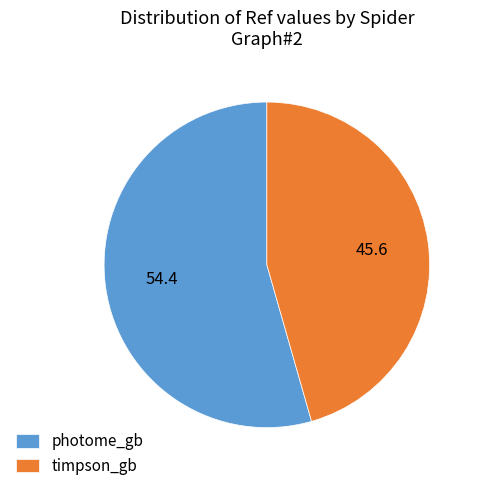

The photome_gb slice represents 54% of the pie. True or false?

True